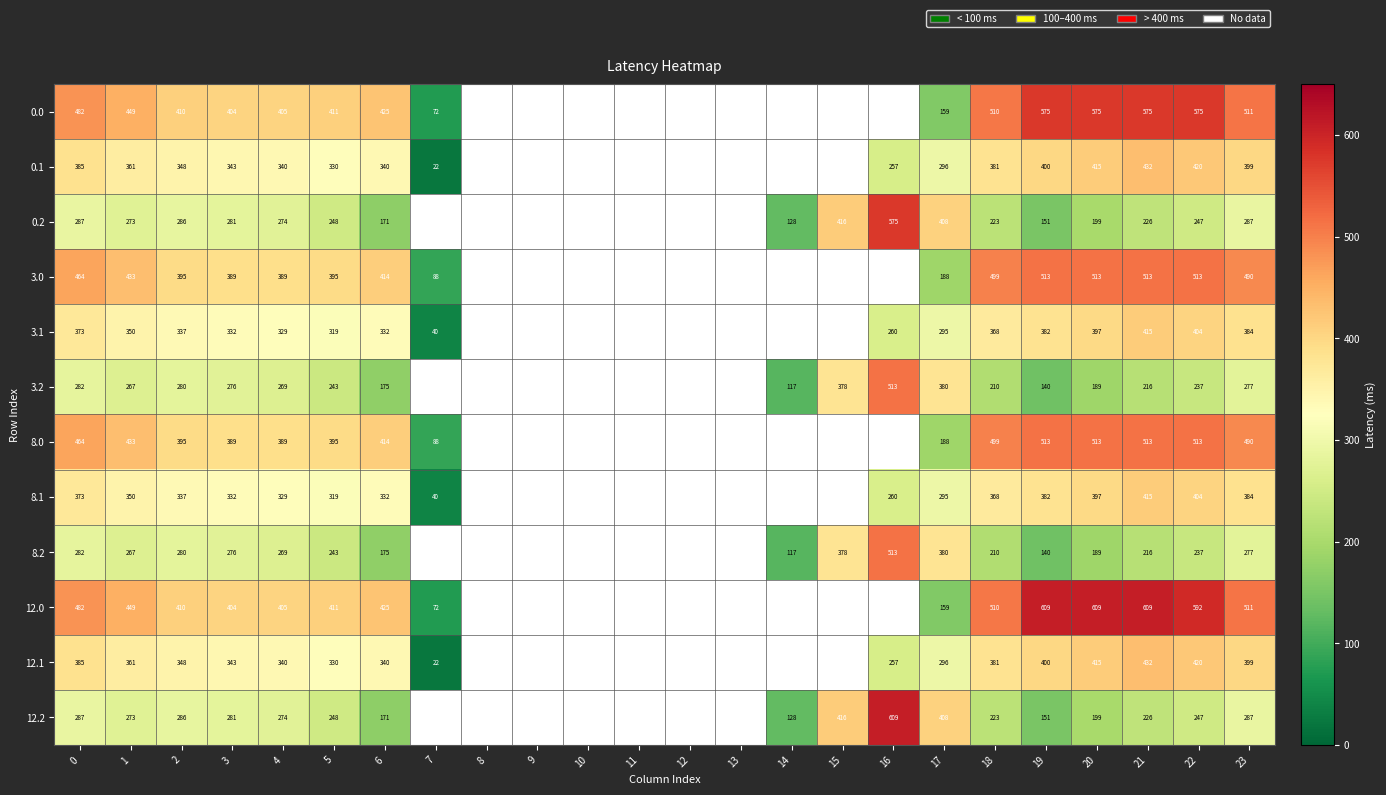

Is the value of 3.0 at 4 greater than the value of 0.0 at 6?

No